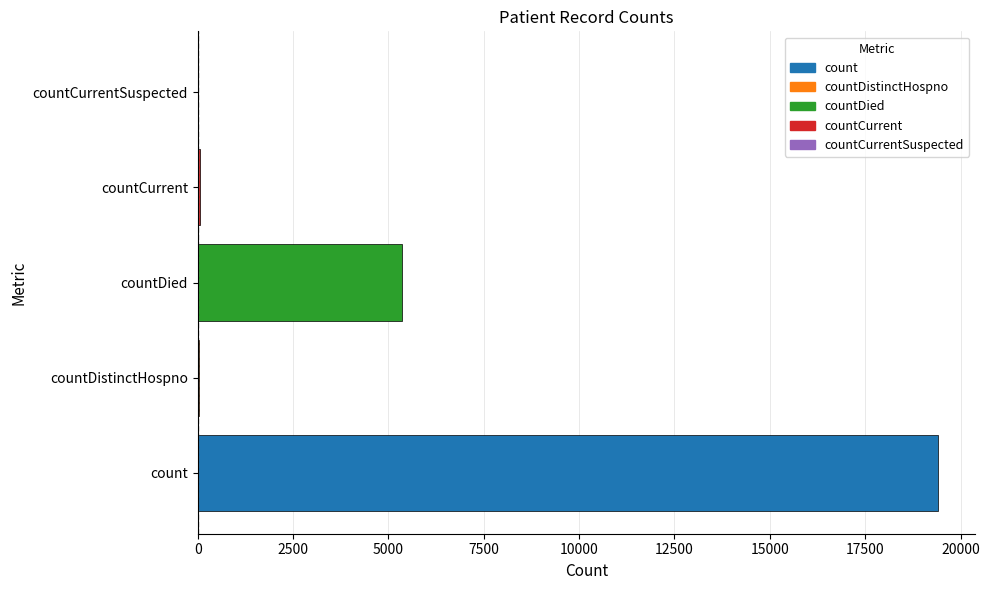

The value at countDied is 8909. True or false?

False